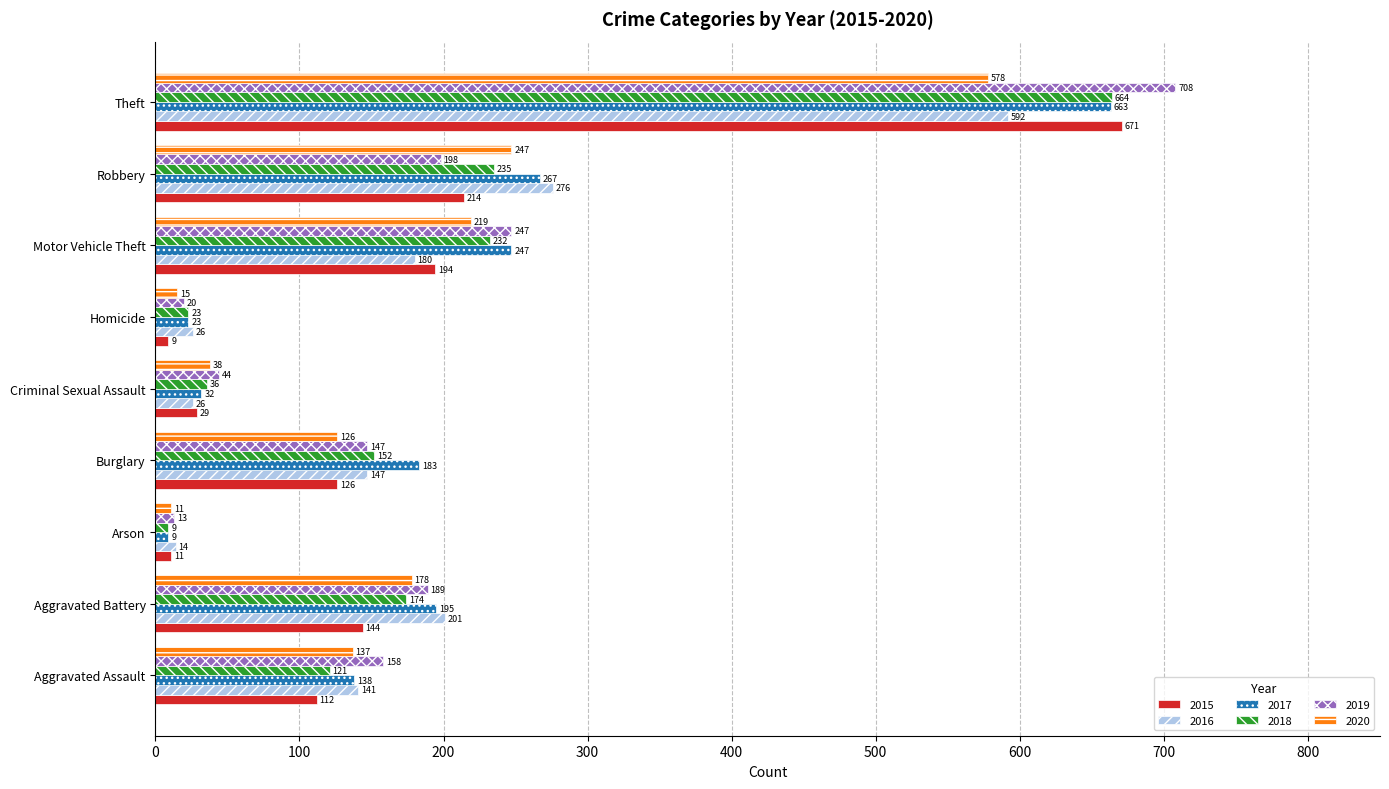

List the series in order of their peak value, lowest first.

2020, 2016, 2017, 2018, 2015, 2019